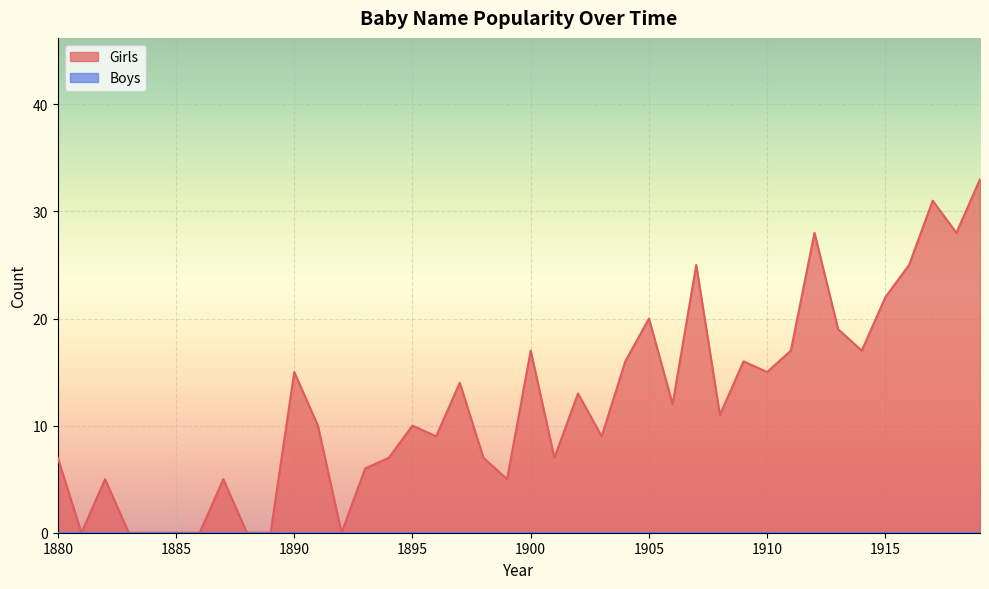

Count the number of data series in this chart.

2